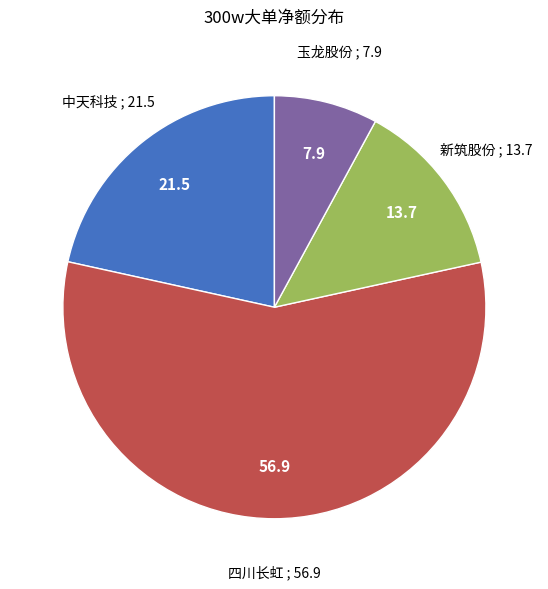

How many segments does this pie chart have?

4